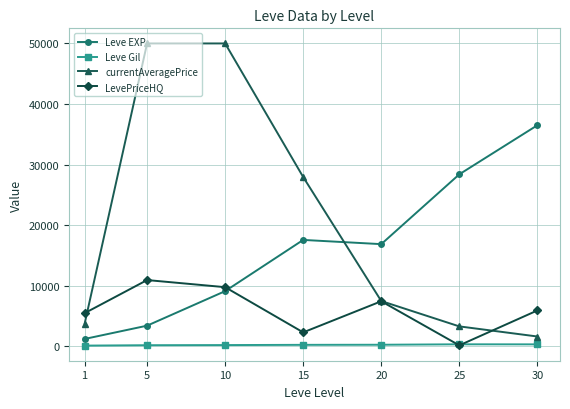

Which series has the largest range (max minus min)?

currentAveragePrice